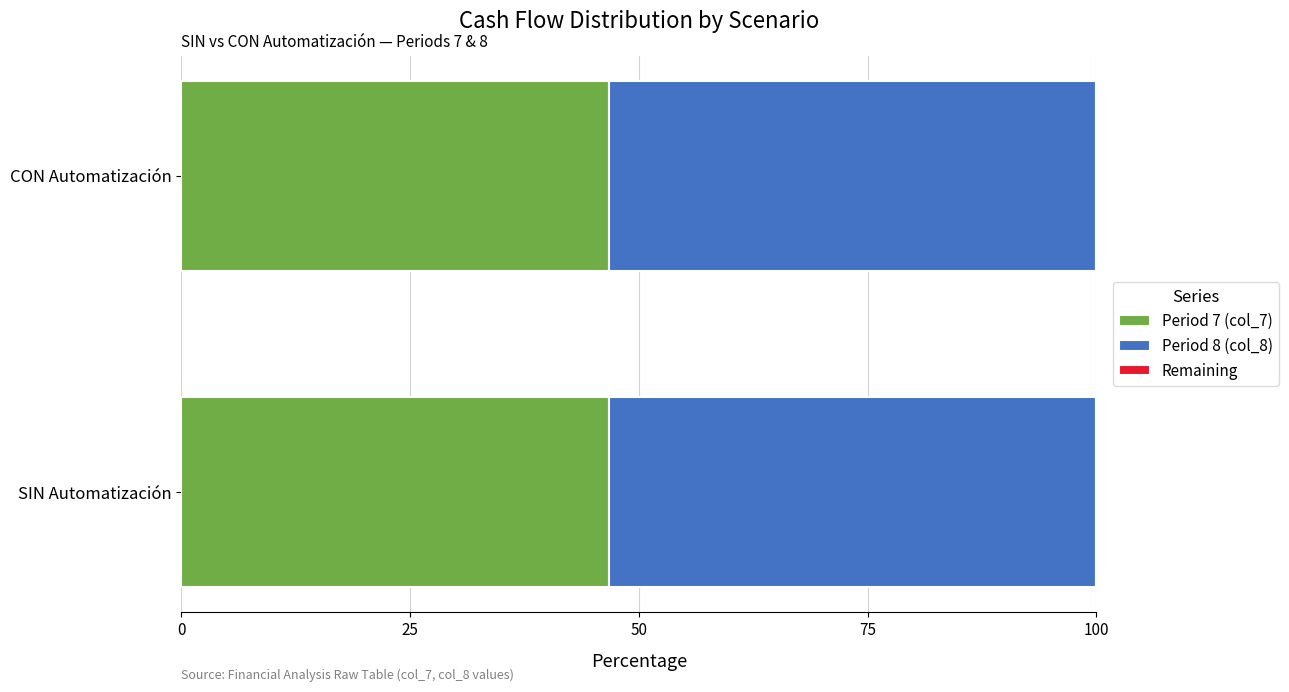

What is the average value of the Period 7 (col_7) series?

46.7